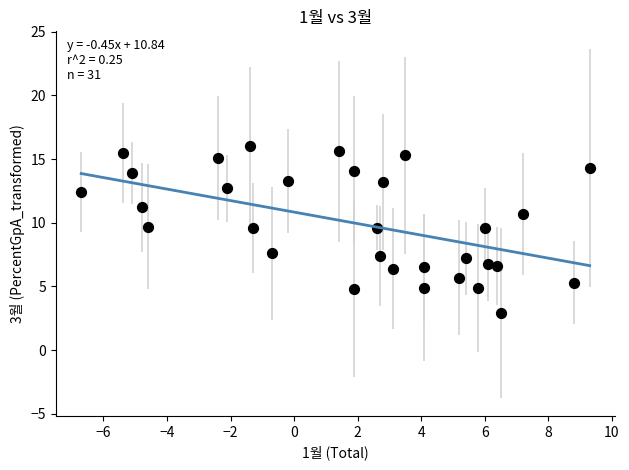

What is the range of X values (max minus min)?

16.0